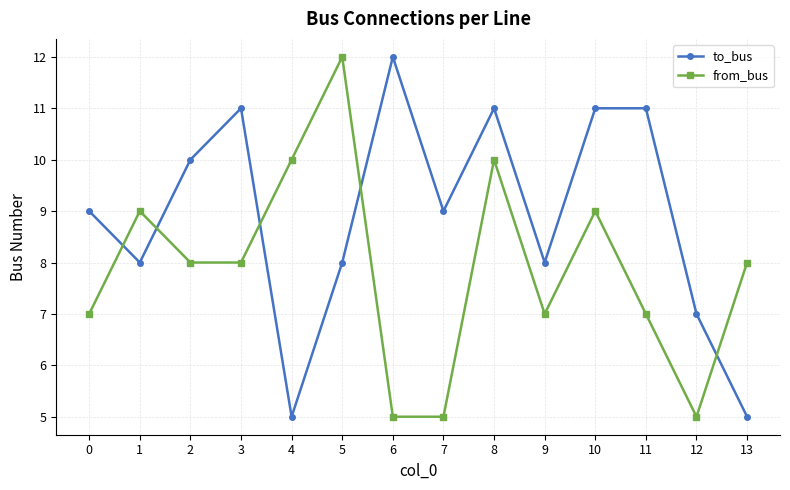

At which category does to_bus reach its first local valley?

1